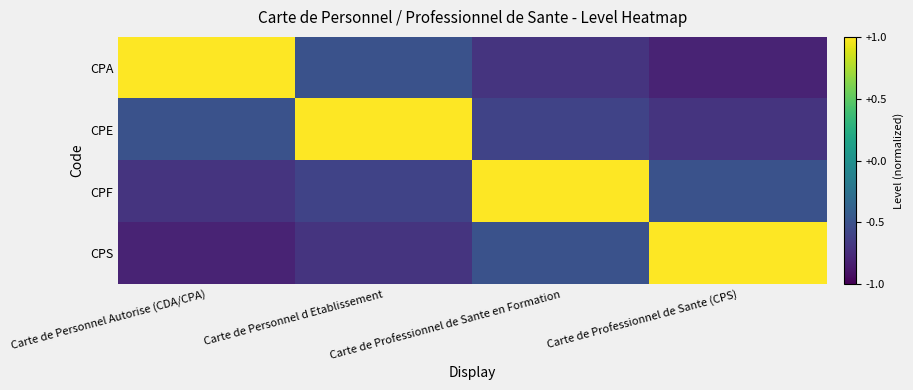

At how many categories does at least one series exceed 0?

4